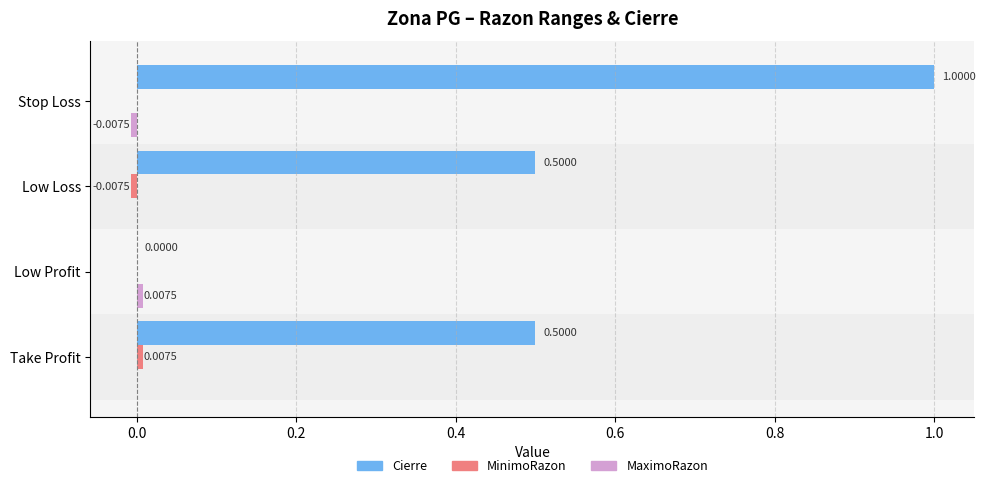

Which series has the largest total across all categories?

Cierre